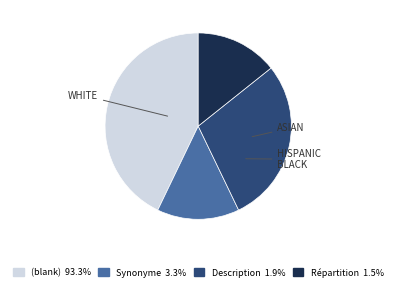

How many segments does this pie chart have?

4